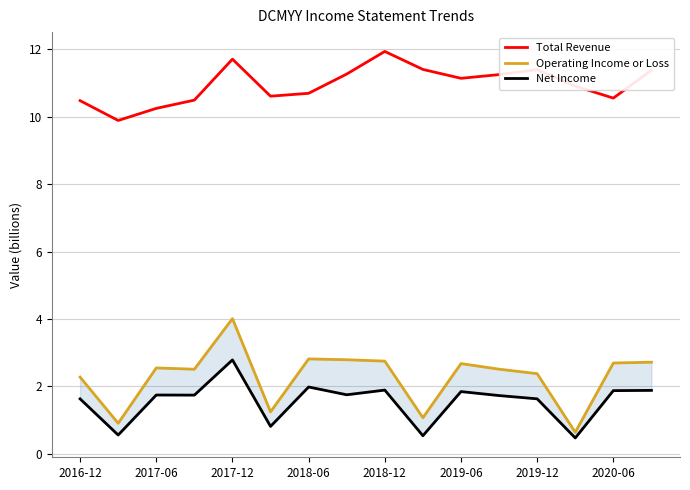

Is it true that Total Revenue equals 6.6 at 2016-12?

False